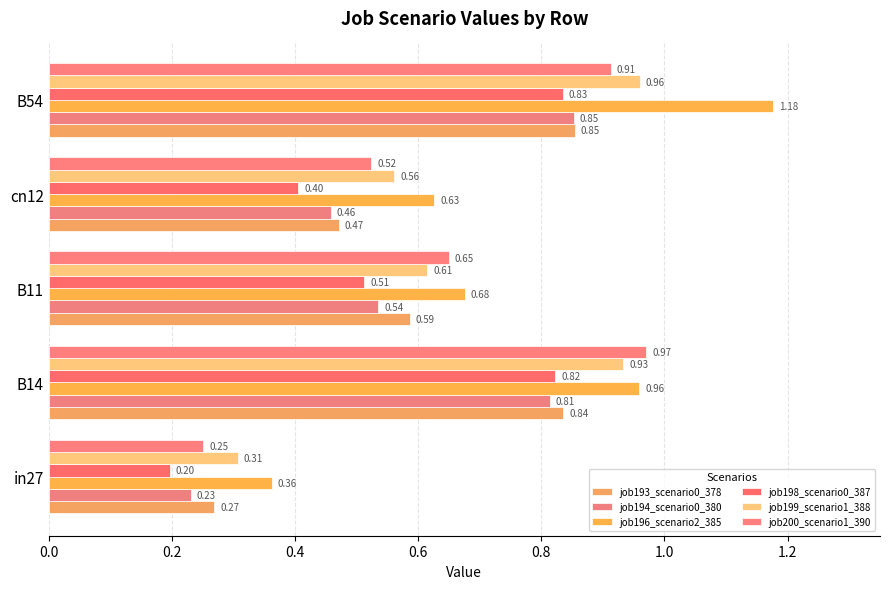

What is the greatest value displayed?

1.2